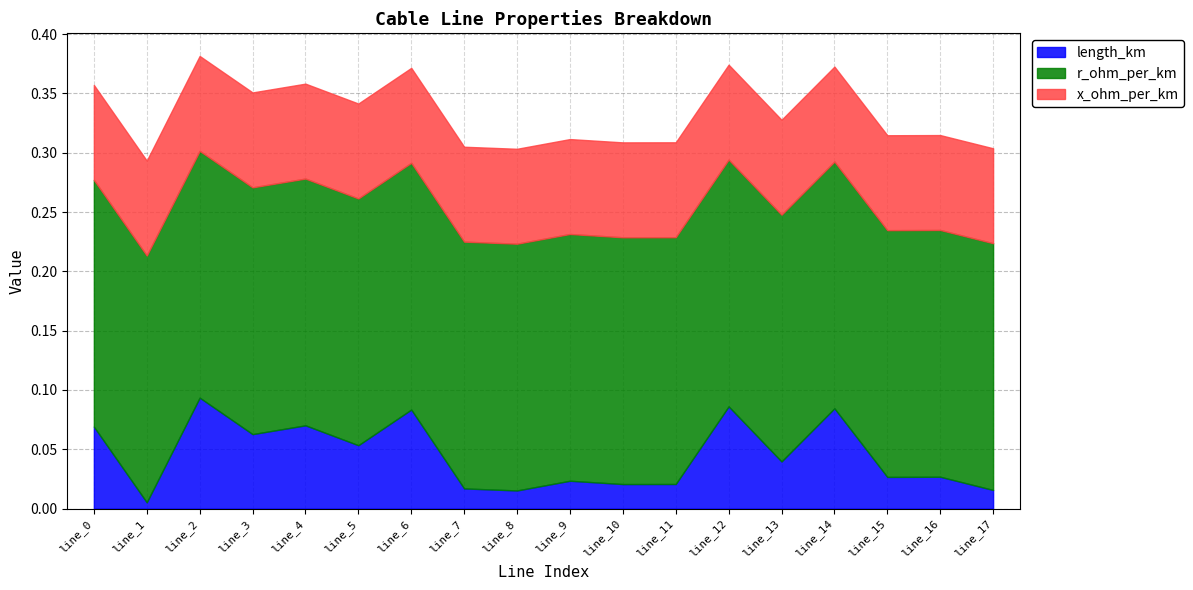

True or false: x_ohm_per_km has a value of 0.1 at line_4.

True